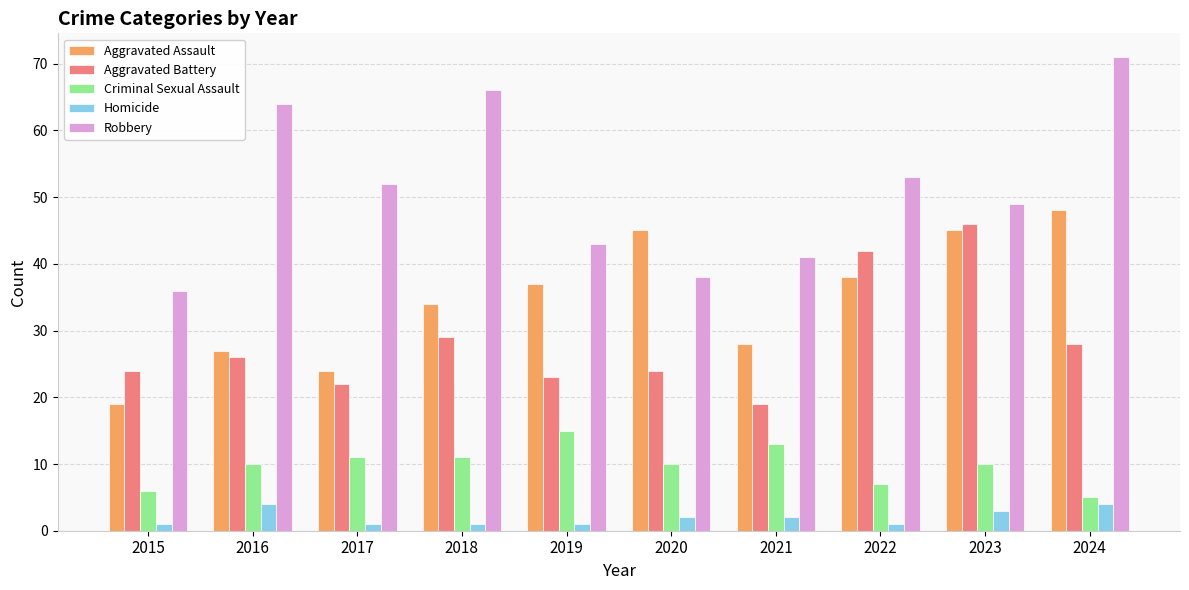

Between 2017 and 2024, which series saw the biggest shift?

Aggravated Assault